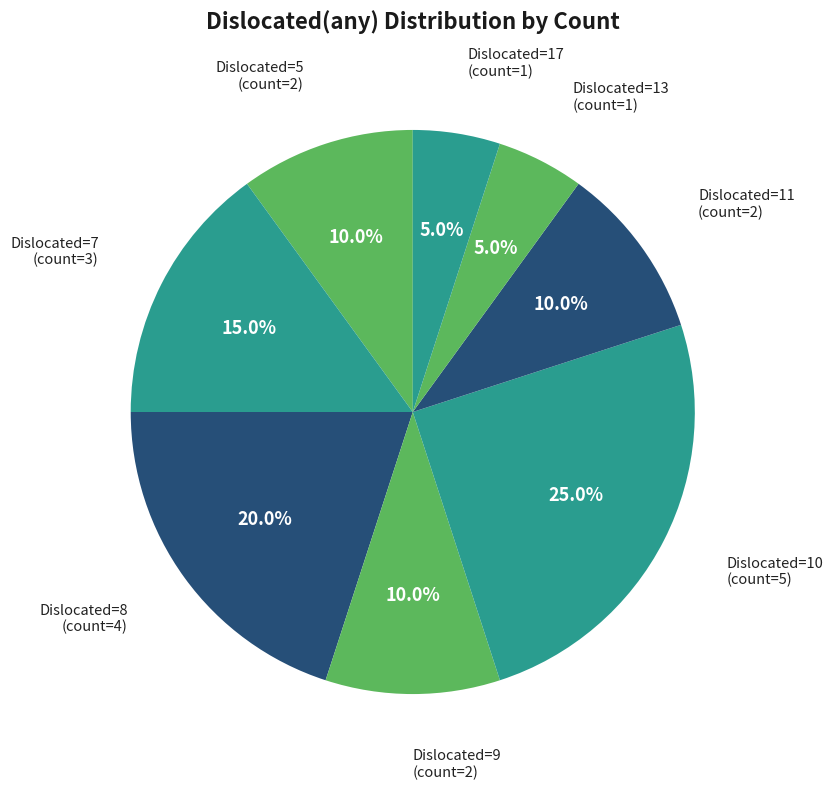

How many slices are in this pie chart?

8